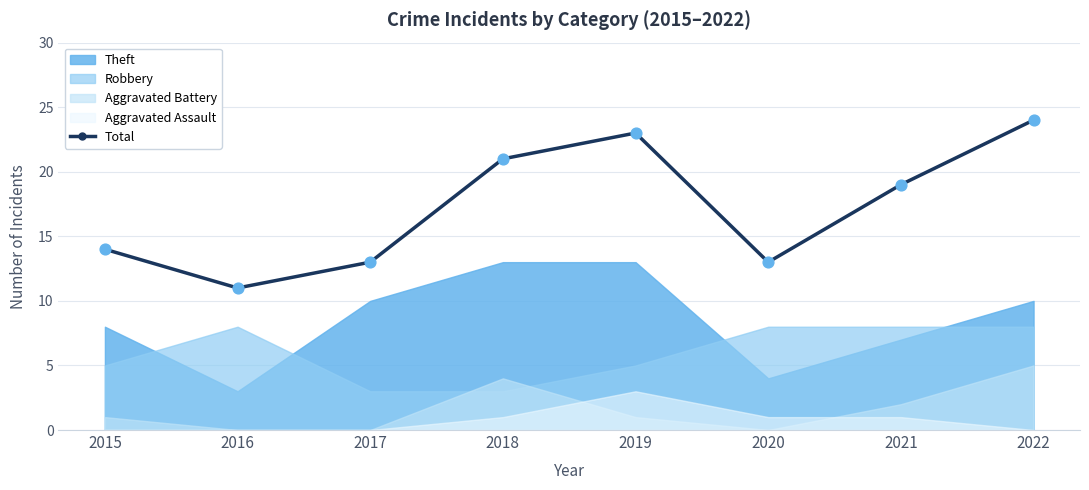

What is the ratio of the value at 2015 to the value at 2018?

0.7